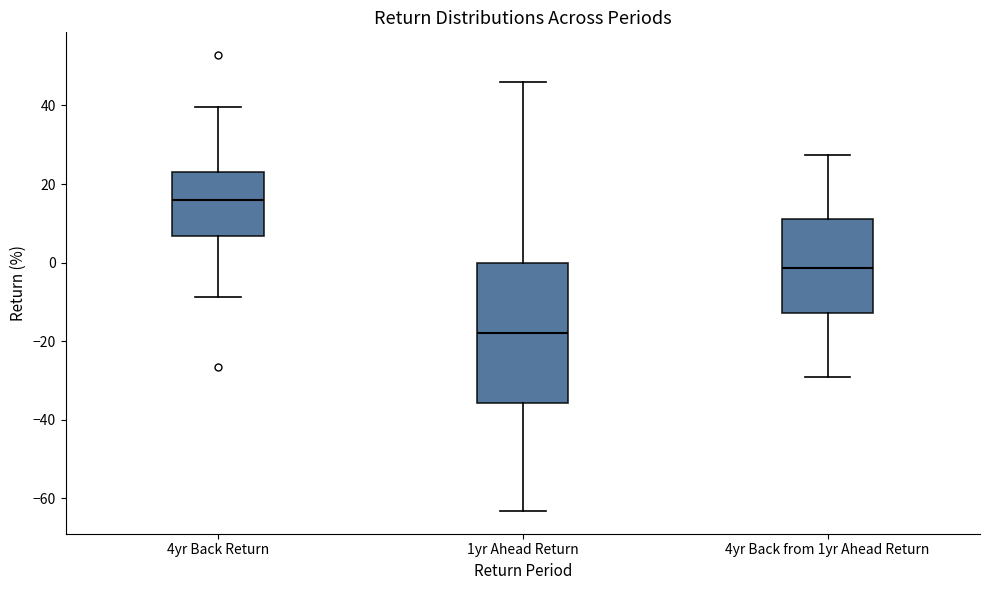

Reading left to right, read every box against the y-axis: the position of its median line, the range the box covers, and the ends of its whiskers. The values are not printed on the chart, so give them approximately, as read against the axis.

4yr Back Return: median 16, box 6 to 24, whiskers -8 to 40
1yr Ahead Return: median -18, box -36 to 0, whiskers -64 to 46
4yr Back from 1yr Ahead Return: median -2, box -12 to 12, whiskers -28 to 28